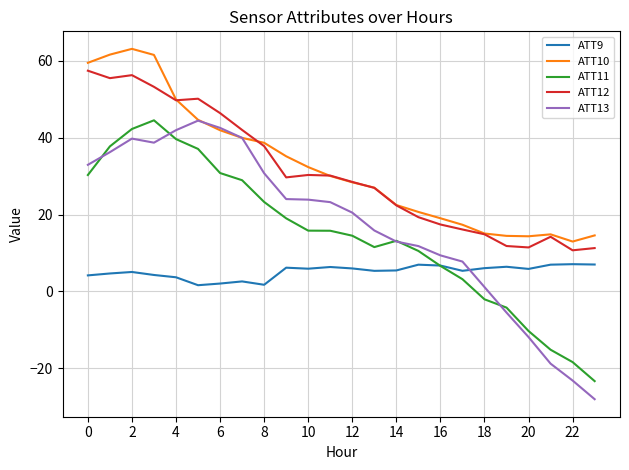

How many categories are shown in the chart?

24